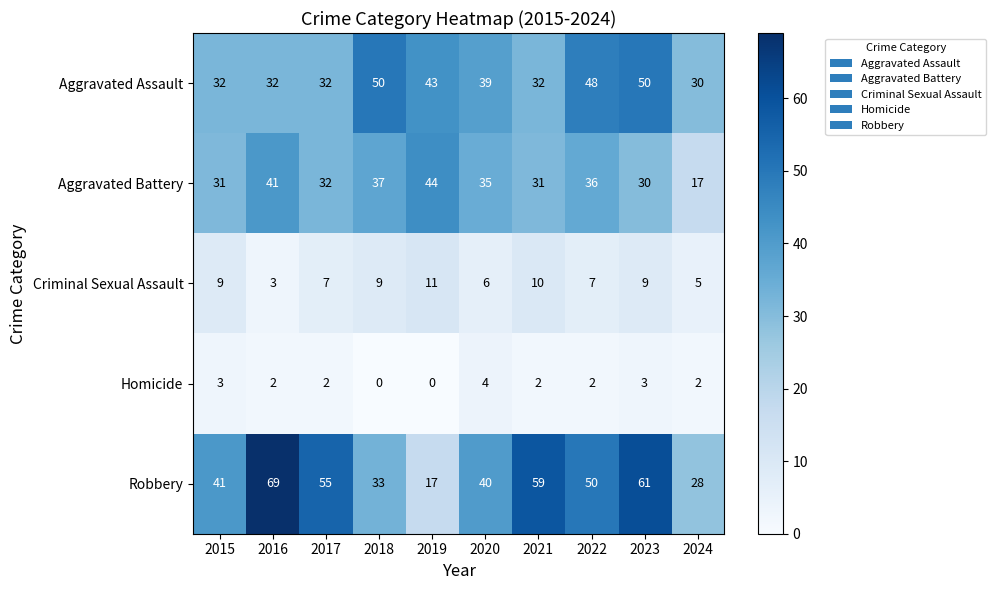

Rank the series at 2024 from lowest to highest value.

Homicide, Criminal Sexual Assault, Aggravated Battery, Robbery, Aggravated Assault